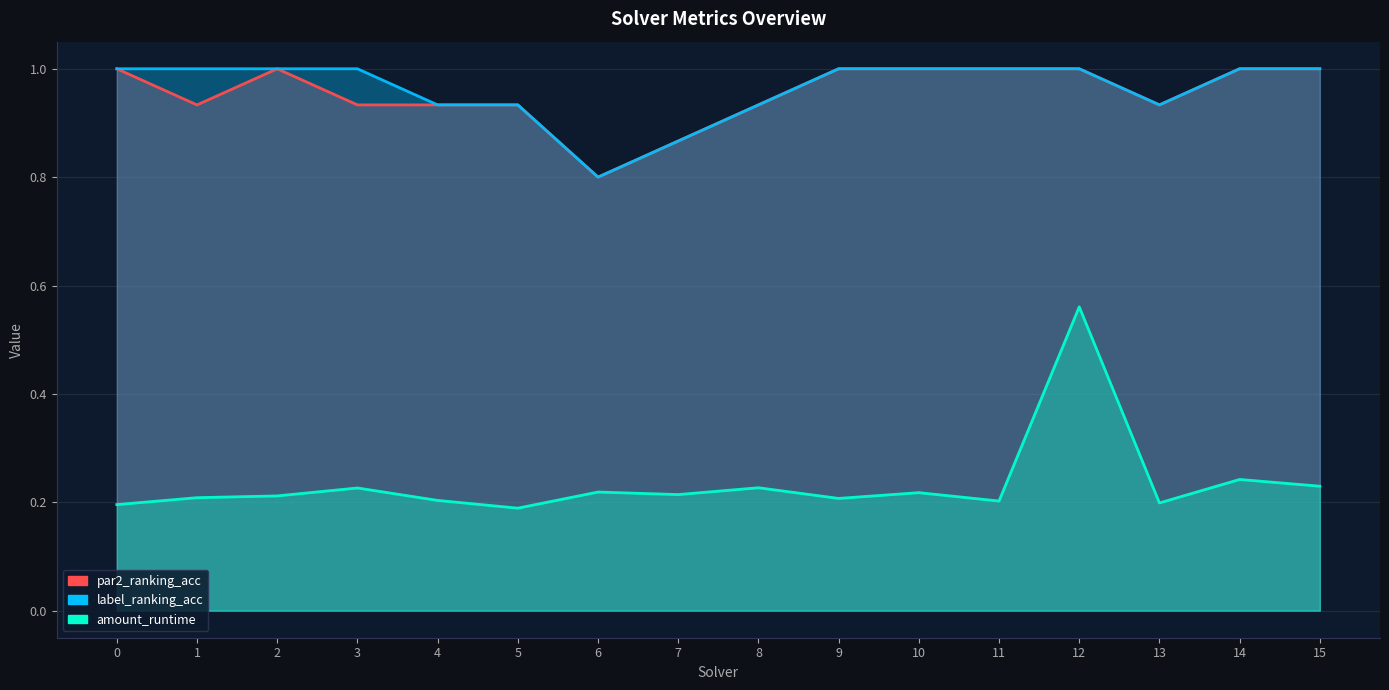

True or false: label_ranking_acc and amount_runtime intersect in this chart.

False